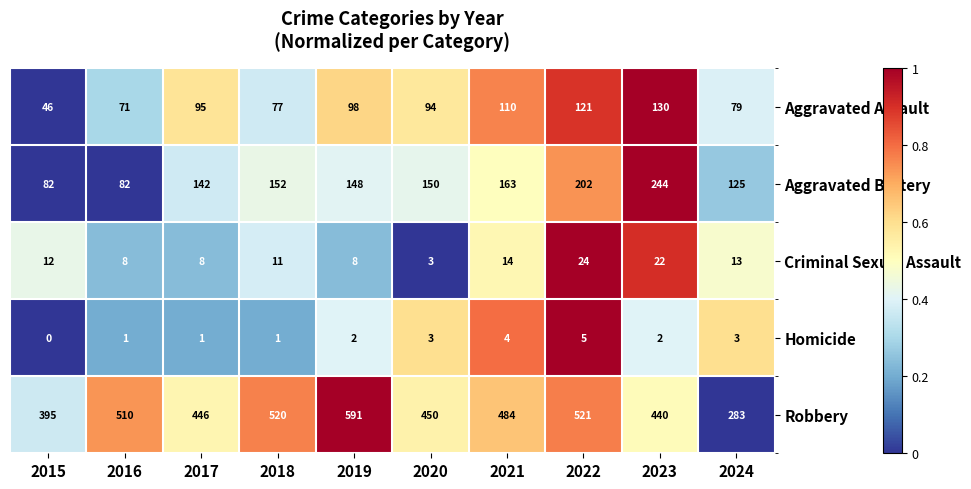

What is the sum of all Aggravated Battery values?

1490